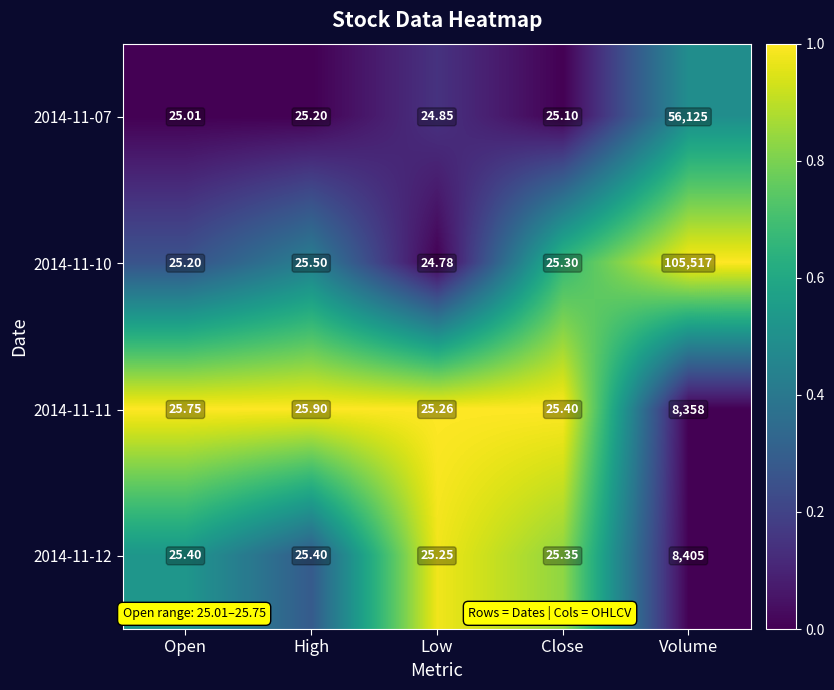

Rank the series by their maximum value, from highest to lowest.

2014-11-10, 2014-11-07, 2014-11-12, 2014-11-11